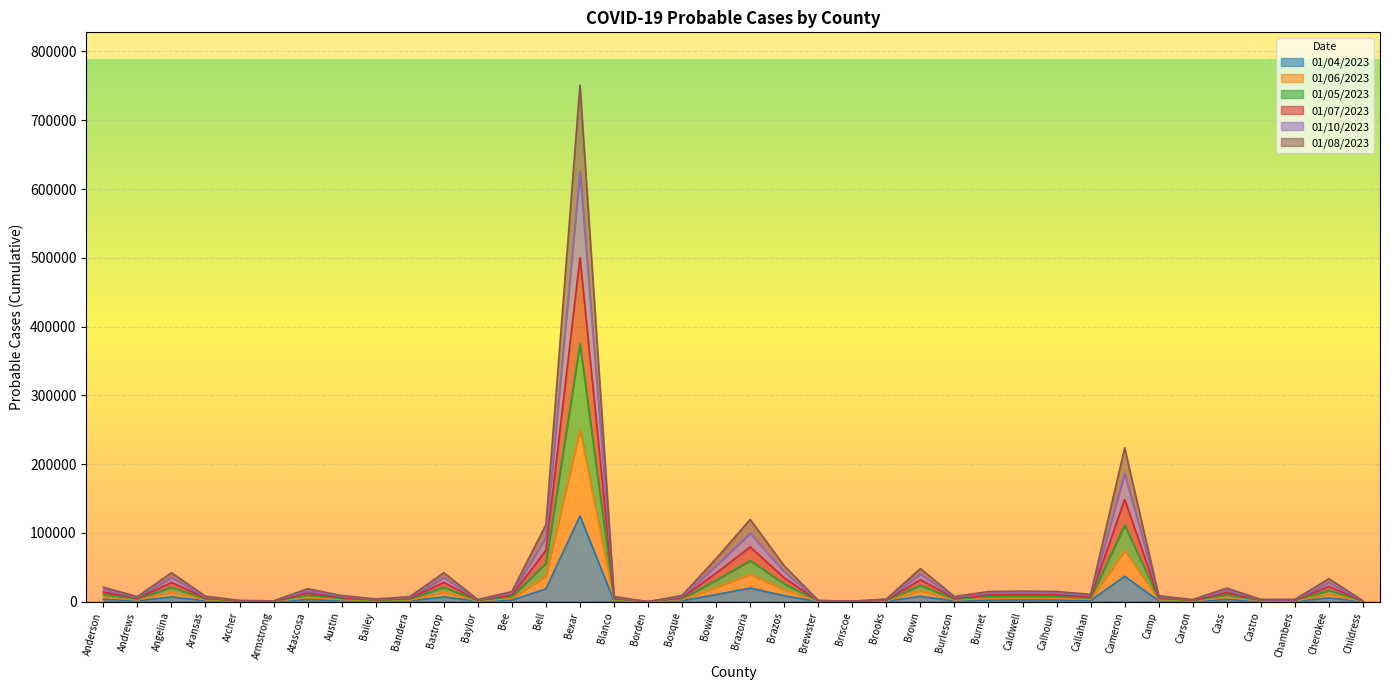

At which category is the sum across all series the highest?

Bexar